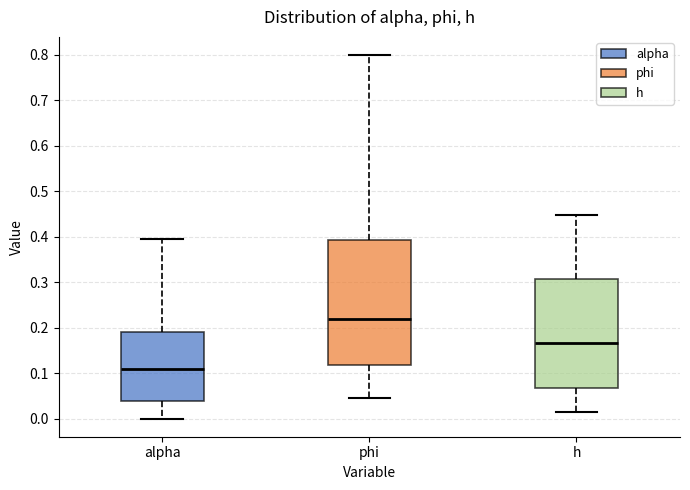

Where does the upper whisker of the box for phi end on the y-axis? The values are not printed on the chart, so give them approximately, as read against the axis.

0.80